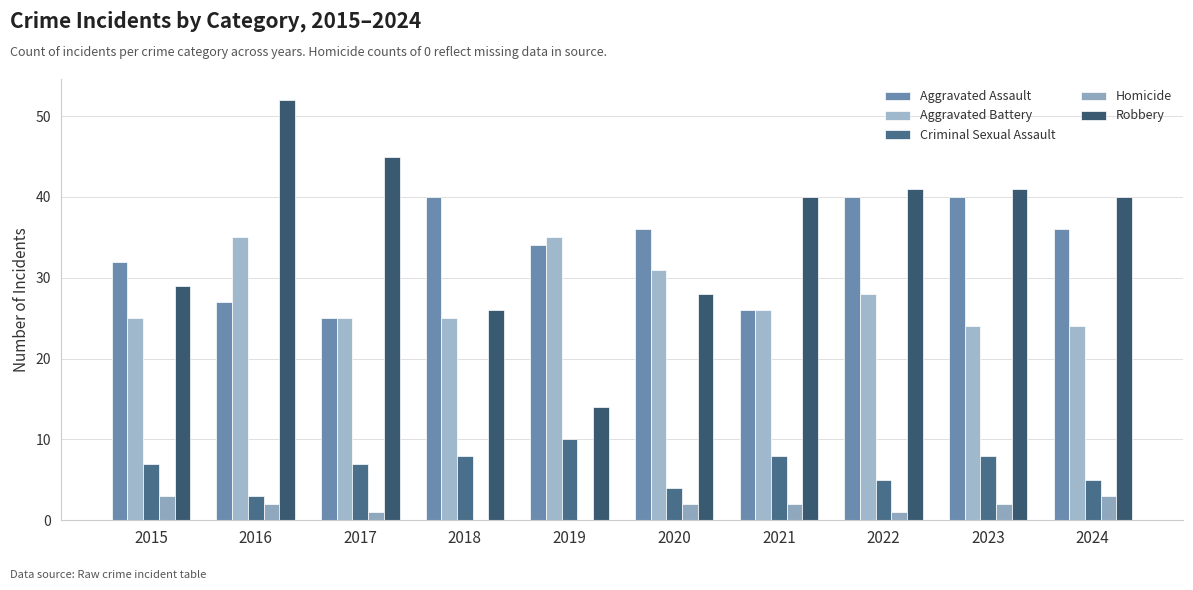

Which label corresponds to the smallest value in the chart?

2018